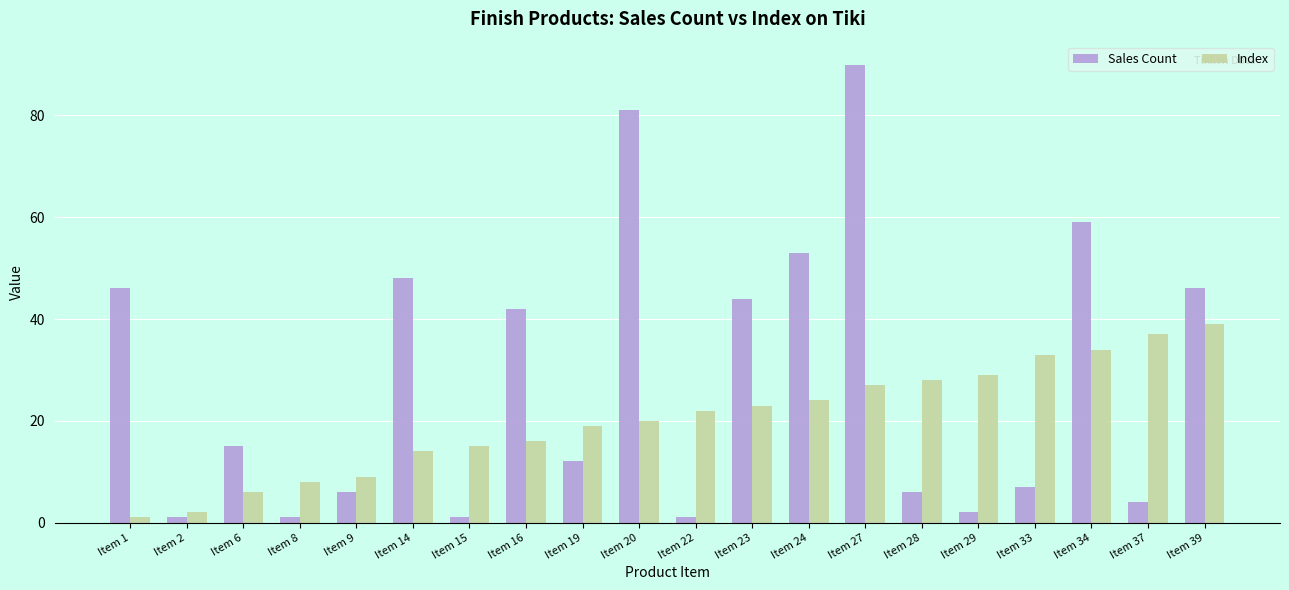

What is the minimum value shown in the chart?

1